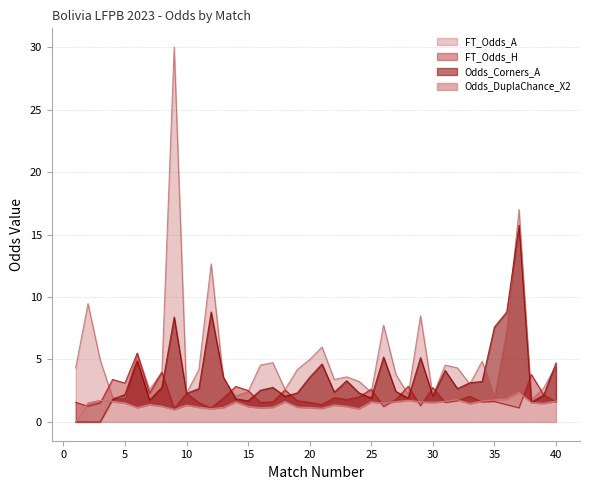

Is it true that Odds_DuplaChance_X2 equals 0.7 at 33?

False